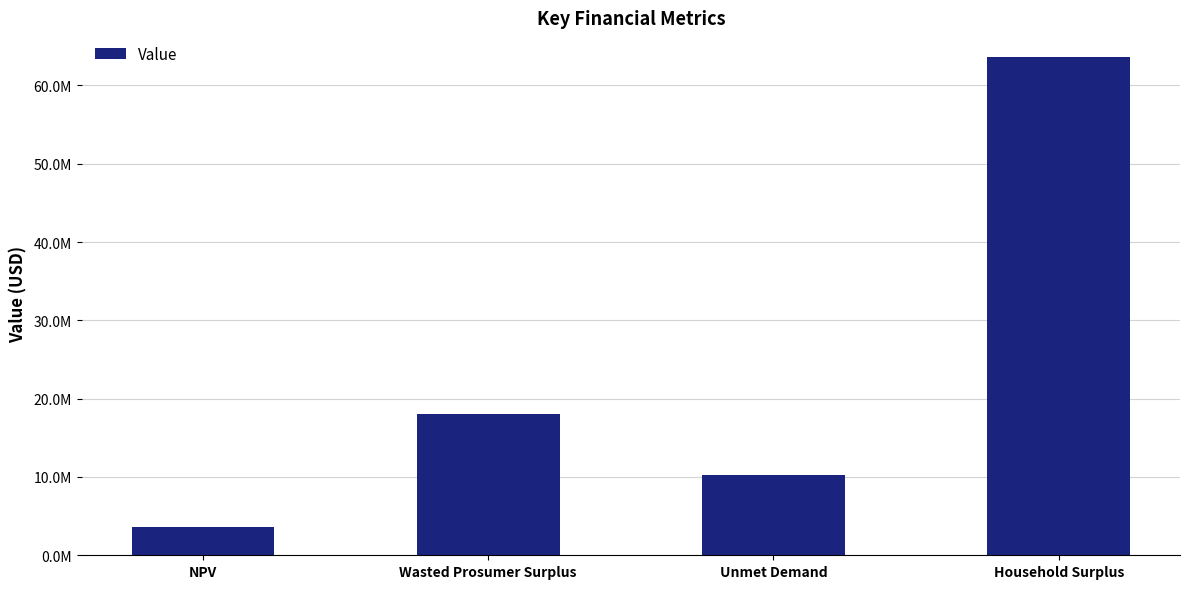

What is the ratio of the value at Wasted Prosumer Surplus to the value at Household Surplus?

0.3